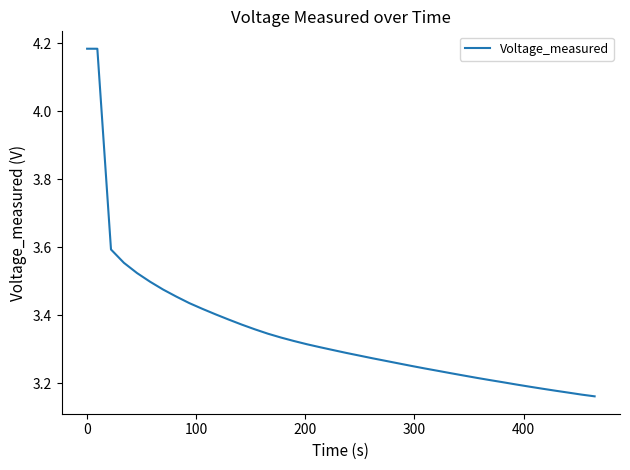

What is the difference between the maximum and minimum values?

1.0